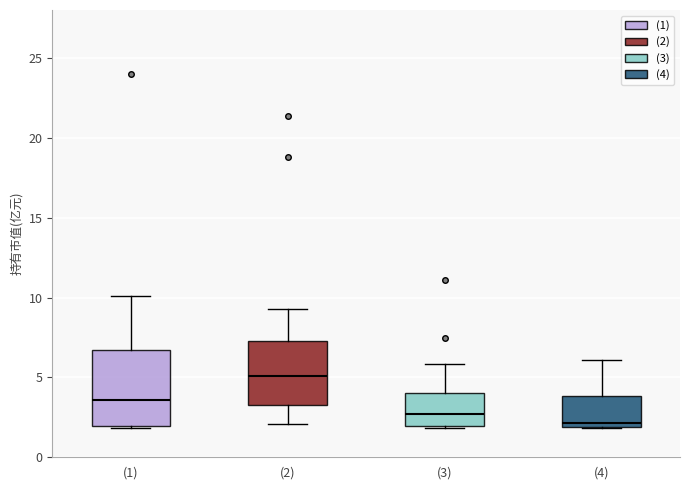

Which box has the highest median line?

(2)